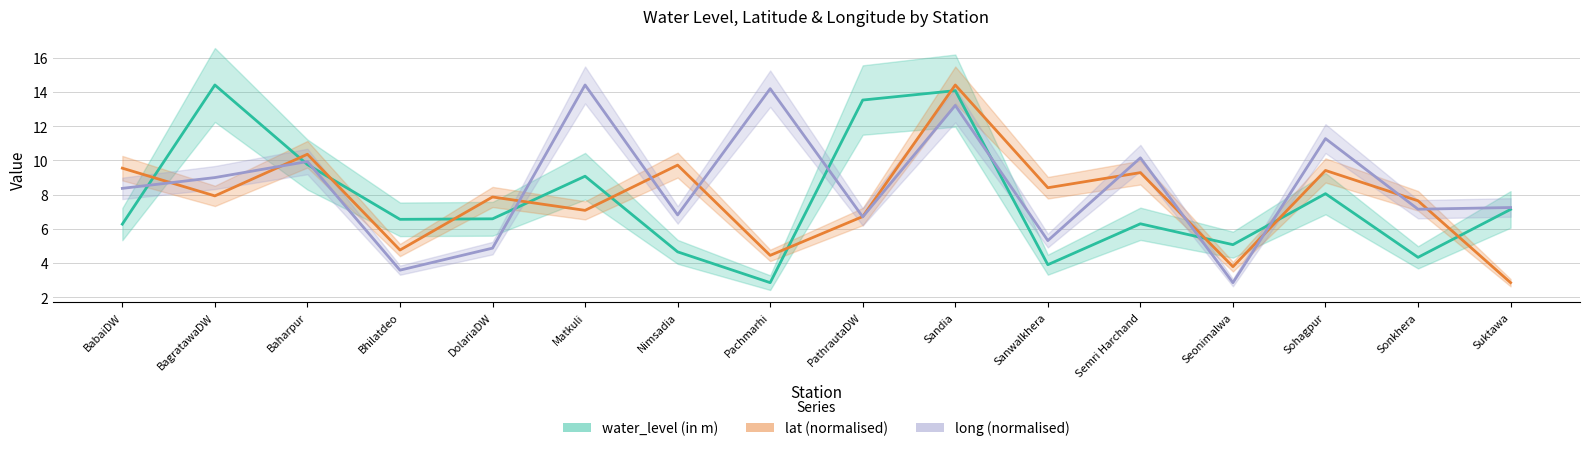

What is the average value of the long (normalised) series?

8.4